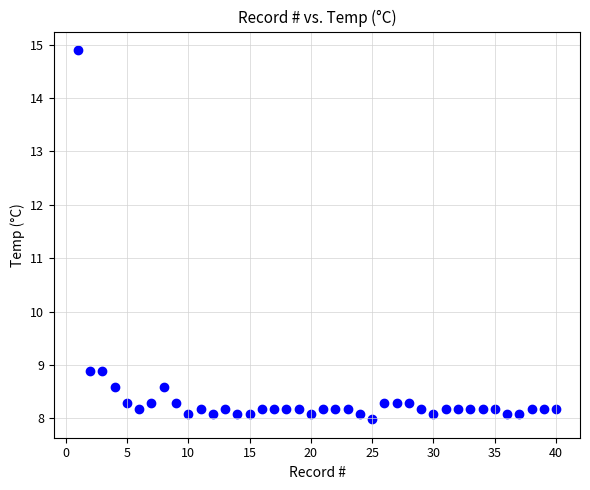

What is the range of X values (max minus min)?

39.0